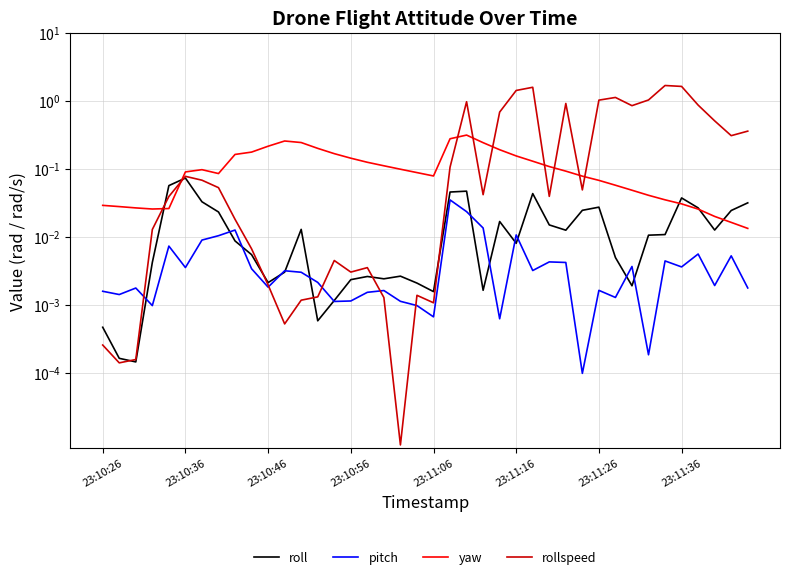

Count the number of categories in the chart.

40